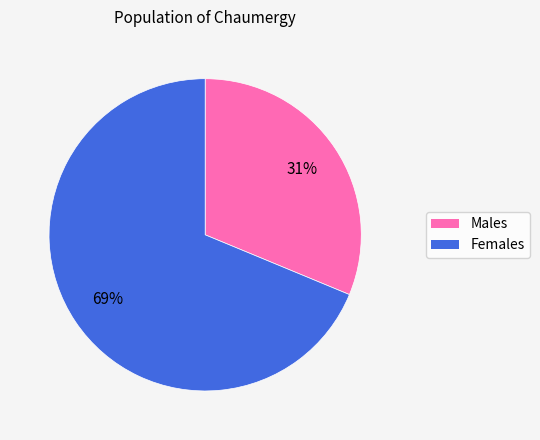

Is there a majority slice in this chart?

Yes